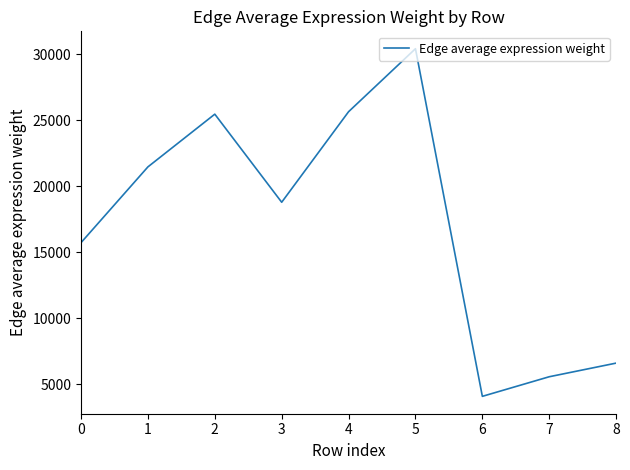

True or false: the data shows 6588.1 at 8.

True